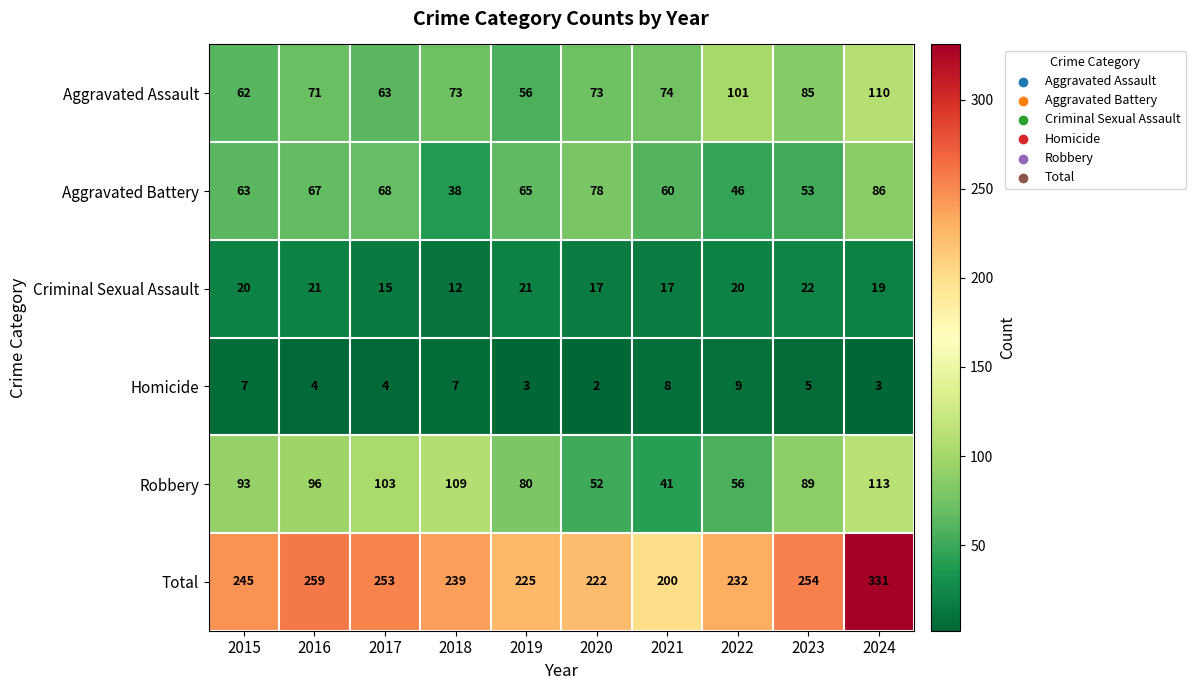

How many distinct data groups are displayed?

6